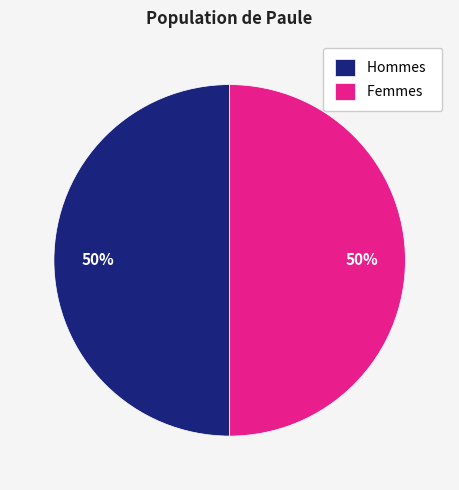

The Hommes slice represents 50% of the pie. True or false?

True